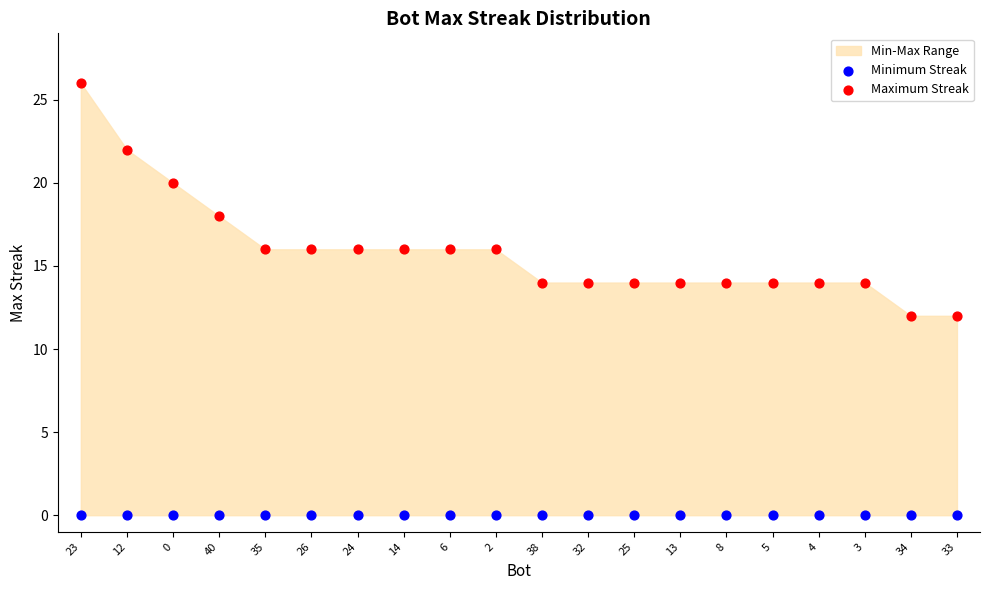

Which series contains the highest Y value?

Maximum Streak